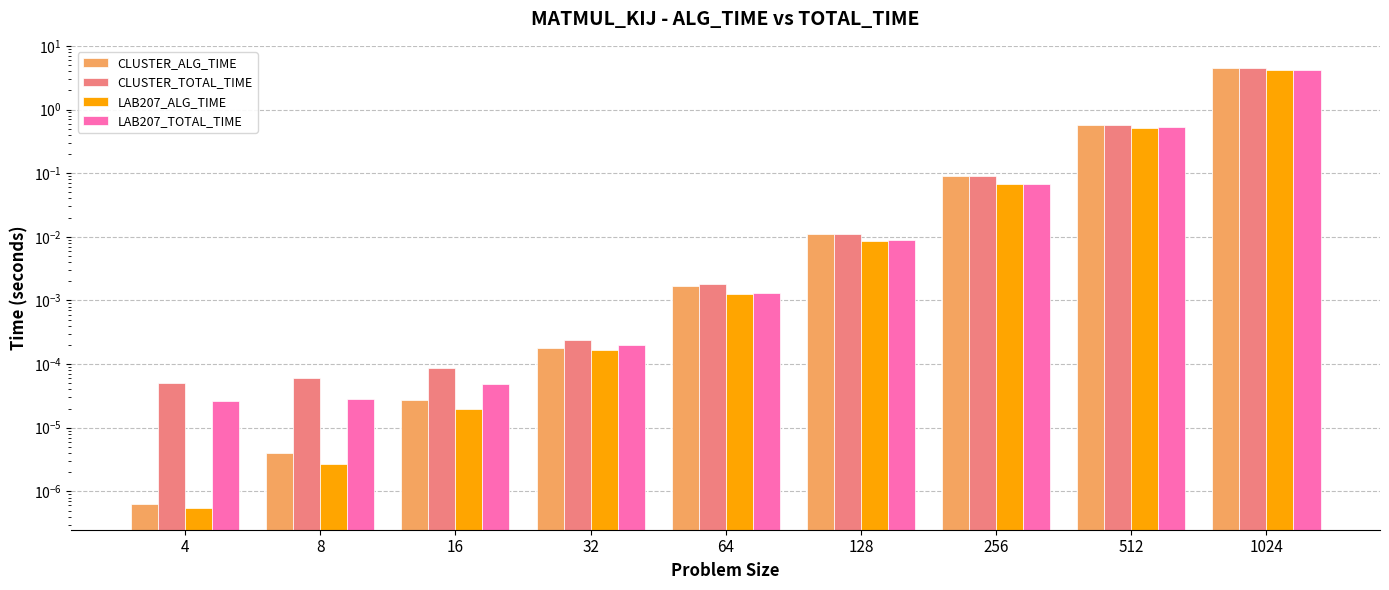

Which category has the lowest value across all series?

4